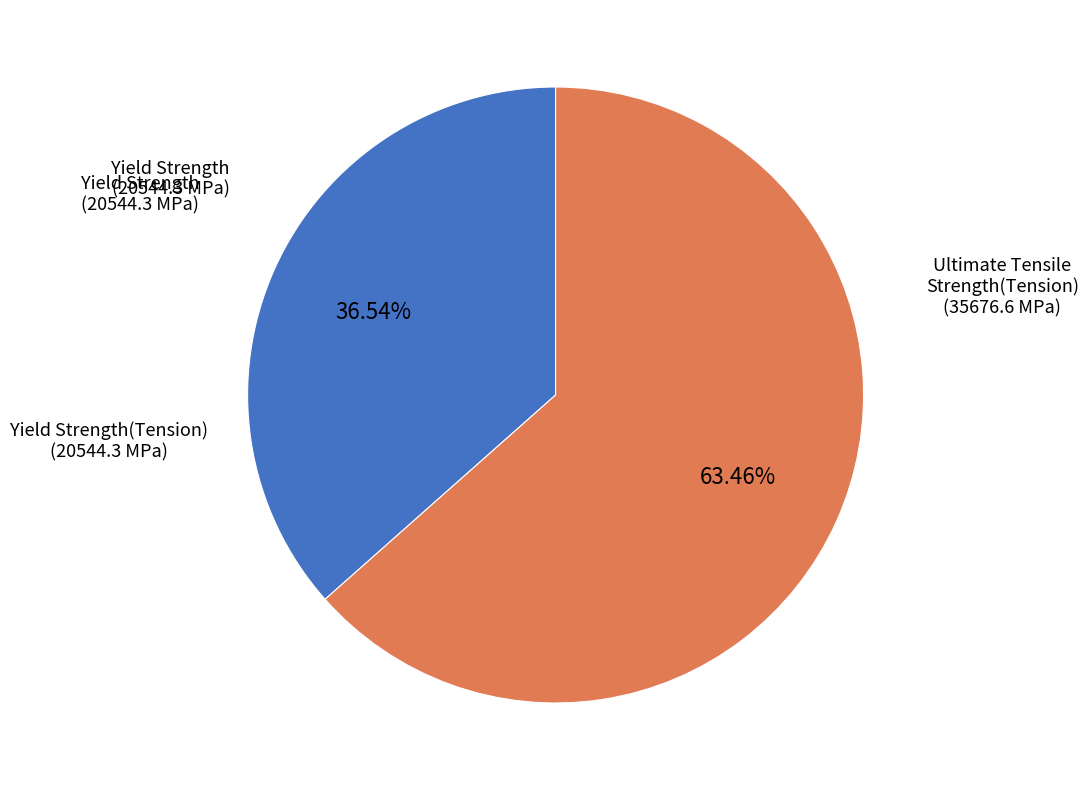

Which category has the smallest portion of the pie?

Yield Strength(Tension)